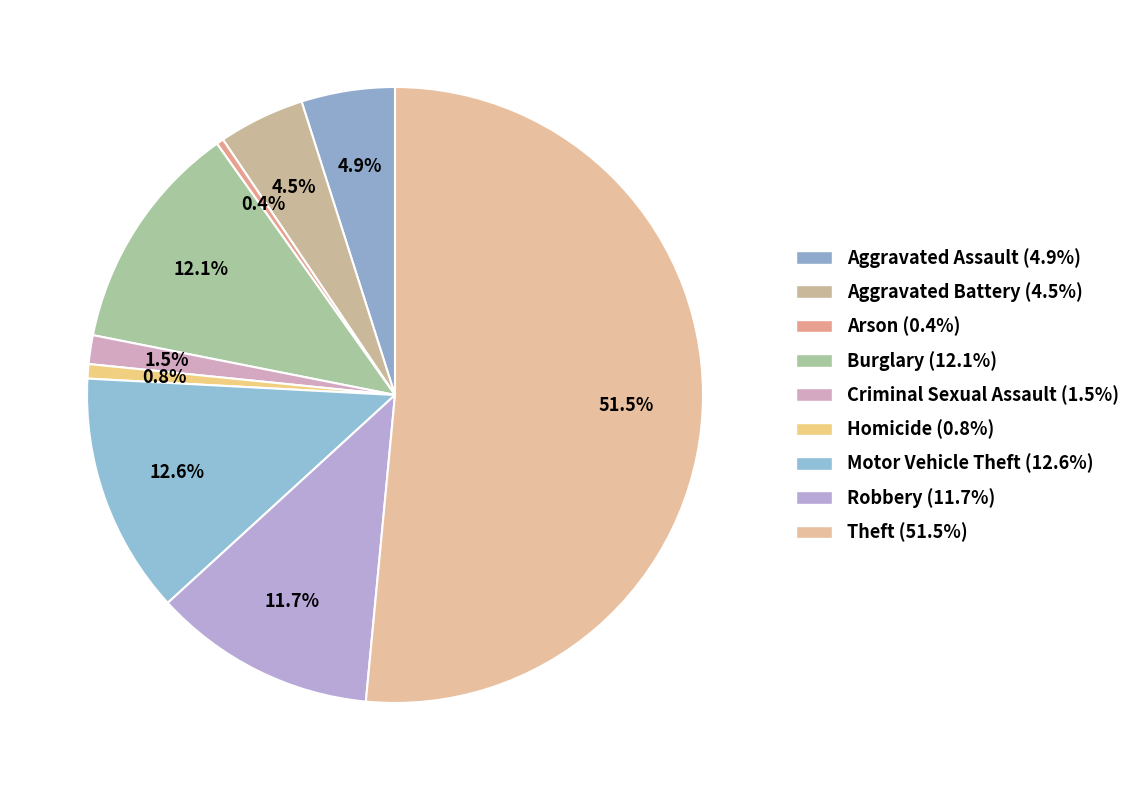

To the nearest percent, what percentage of the pie is Aggravated Assault?

5%